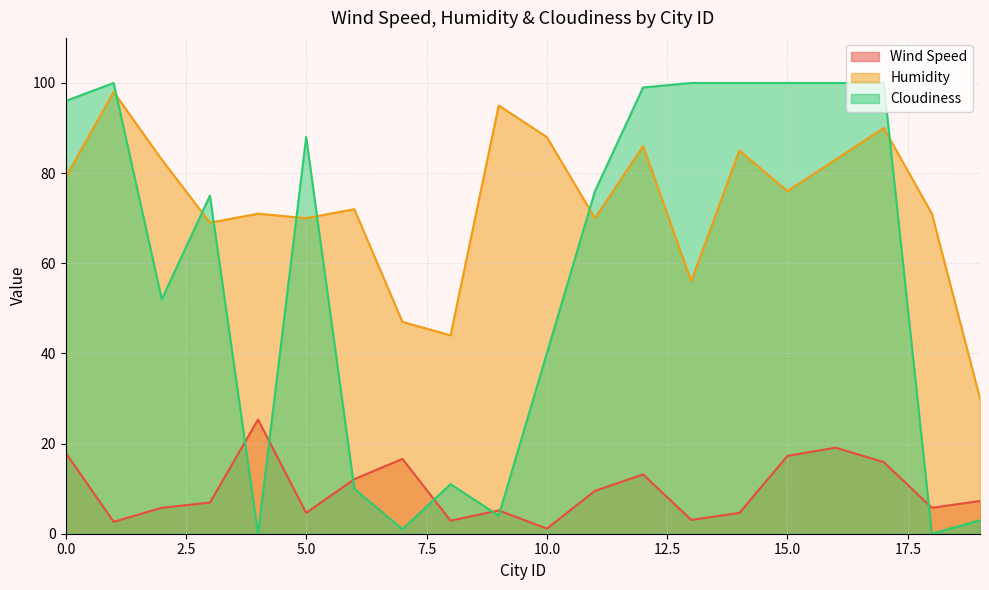

At 7, list the series in order from smallest to largest.

Cloudiness, Wind Speed, Humidity